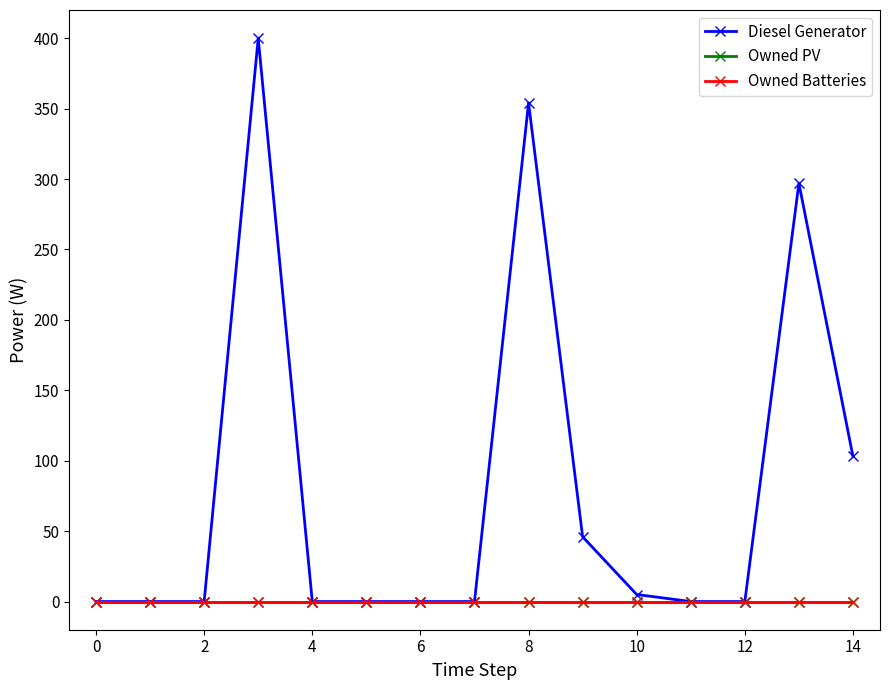

Does the chart have visible grid lines?

No